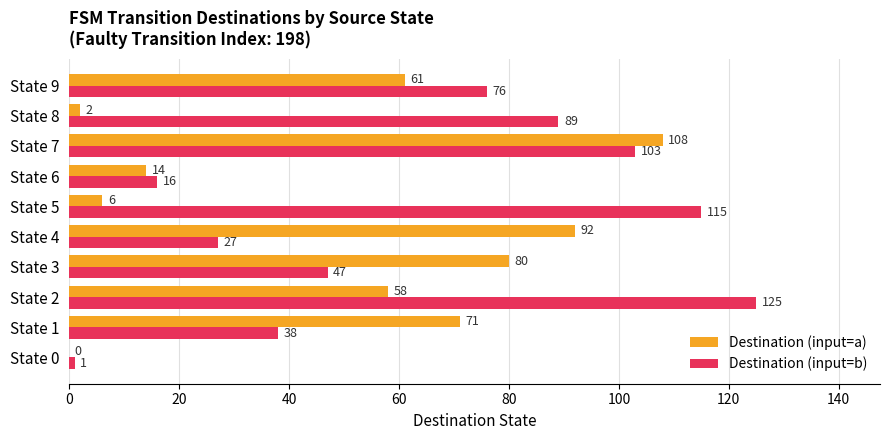

At which category is the sum across all series the highest?

State 7